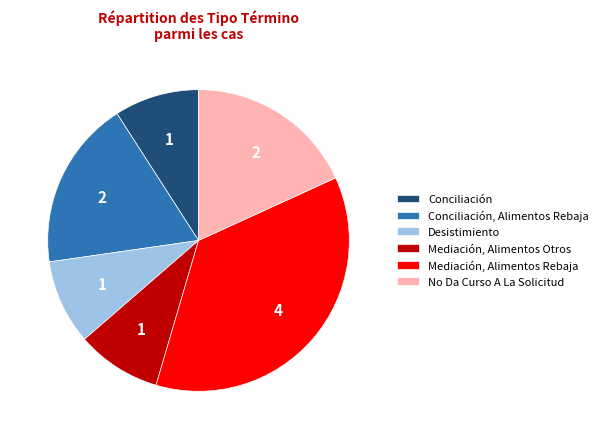

Do No Da Curso A La Solicitud and Mediación, Alimentos Otros together represent more than half of the pie?

No